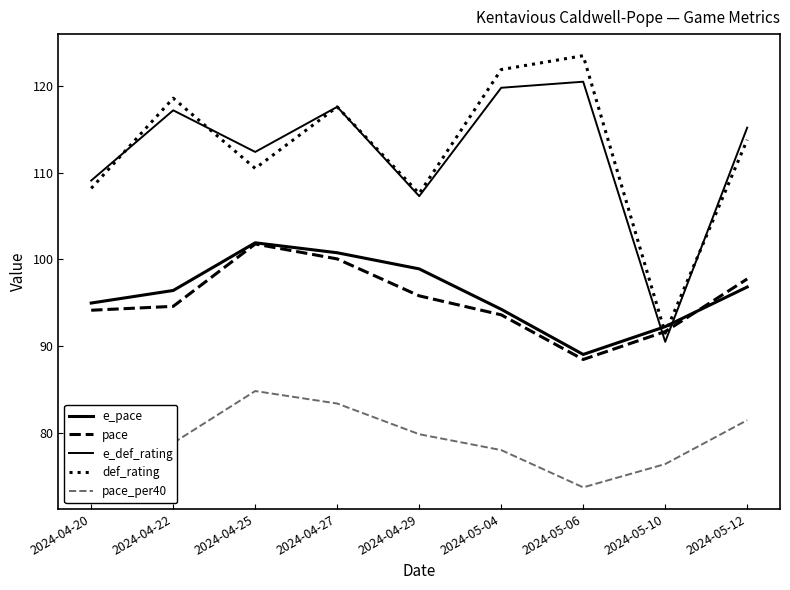

Where is the first local maximum for e_def_rating?

2024-04-22